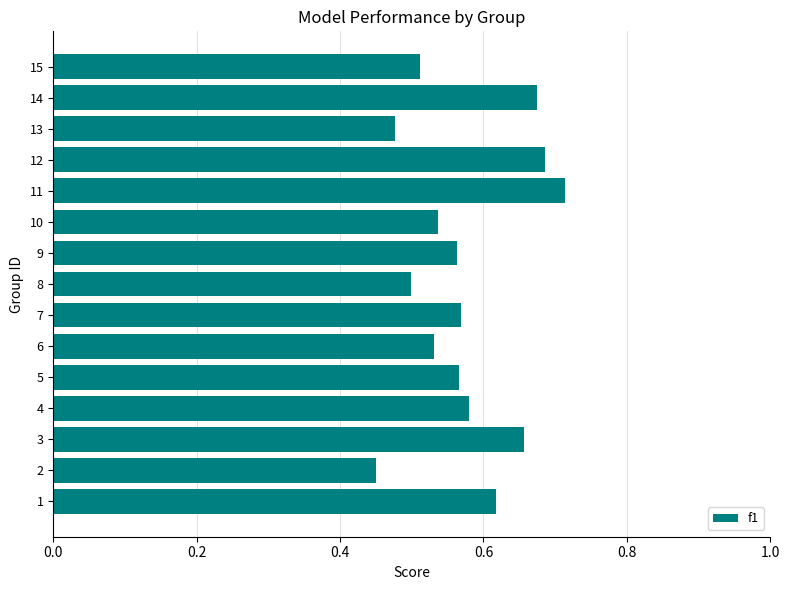

What is the difference between the second highest and second lowest values?

0.2